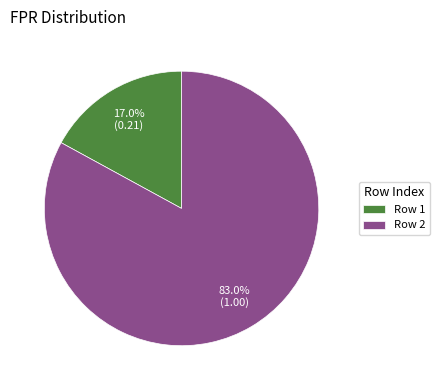

Approximately how many times larger is the value at Row 2 compared to Row 1?

4.9